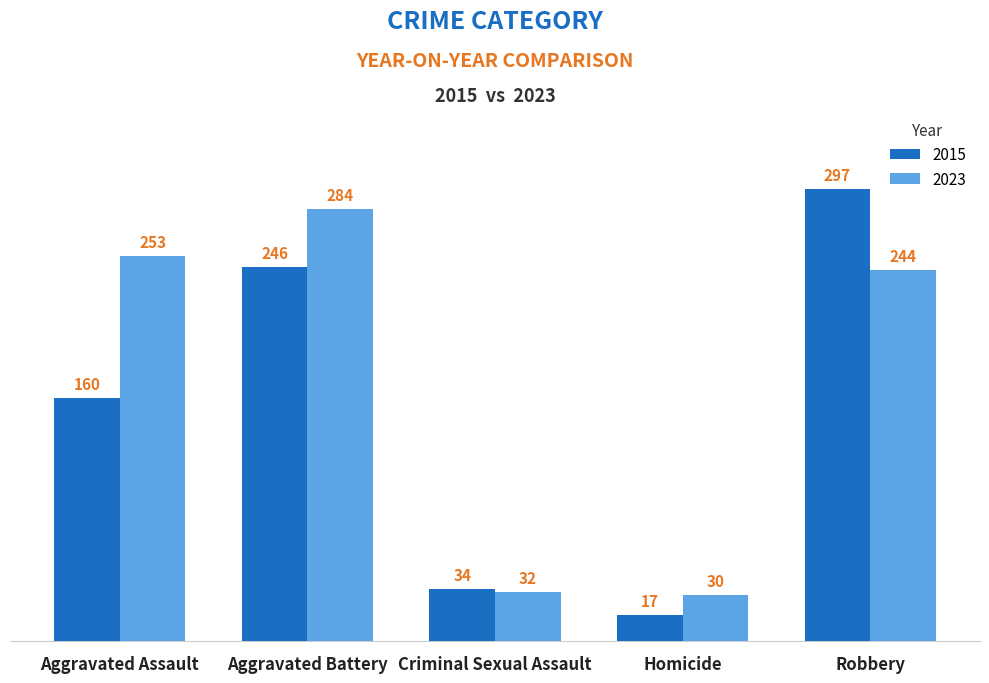

What is the total value across all series at Aggravated Battery?

530